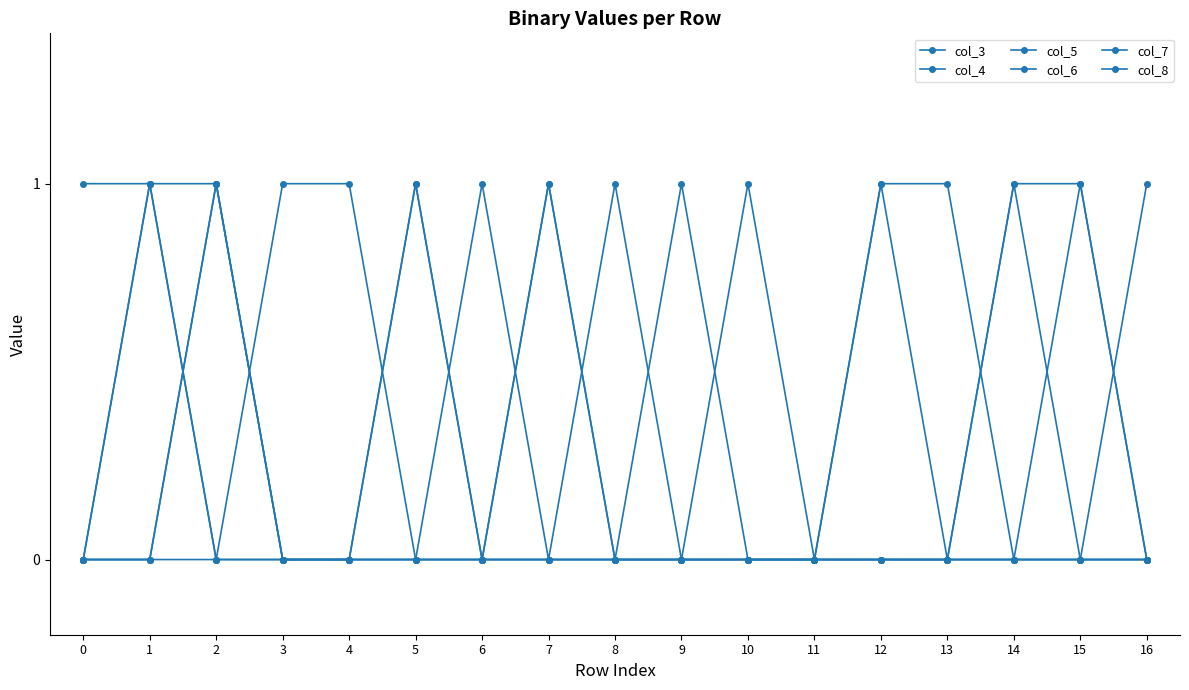

What is the value of the col_7 point at the 7th from the left?

1